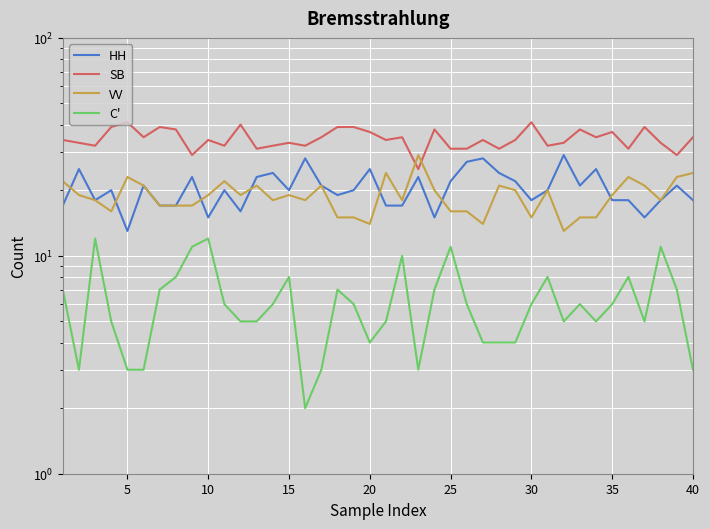

True or false: HH has more than 0 interior local peaks.

True